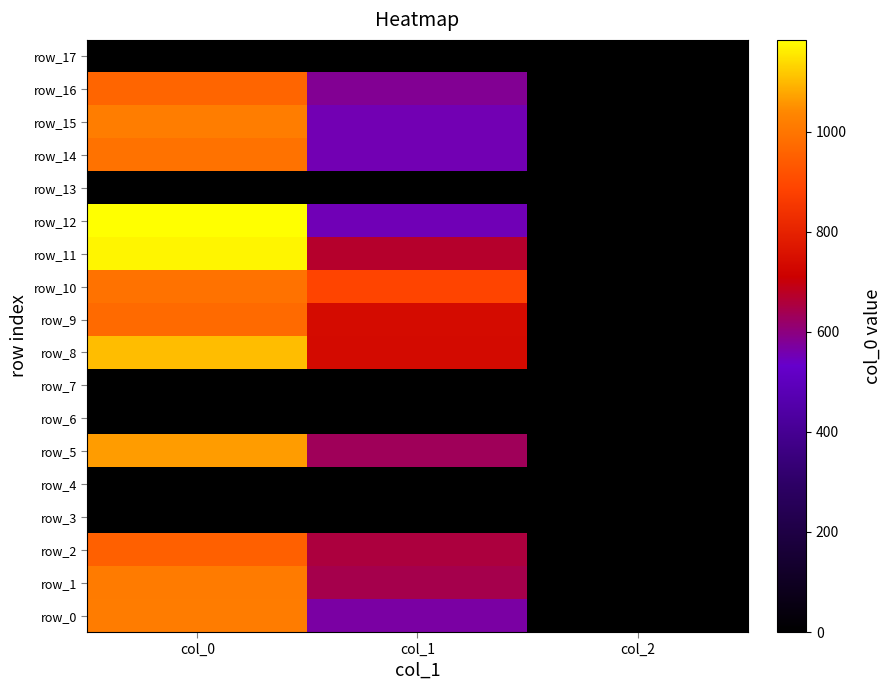

Which series changed the most between col_0 and col_1?

row_12